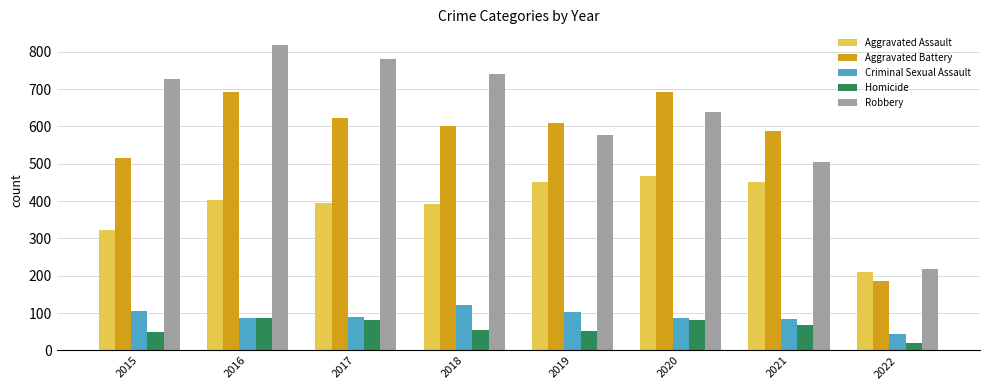

What is the maximum value shown in the chart?

819